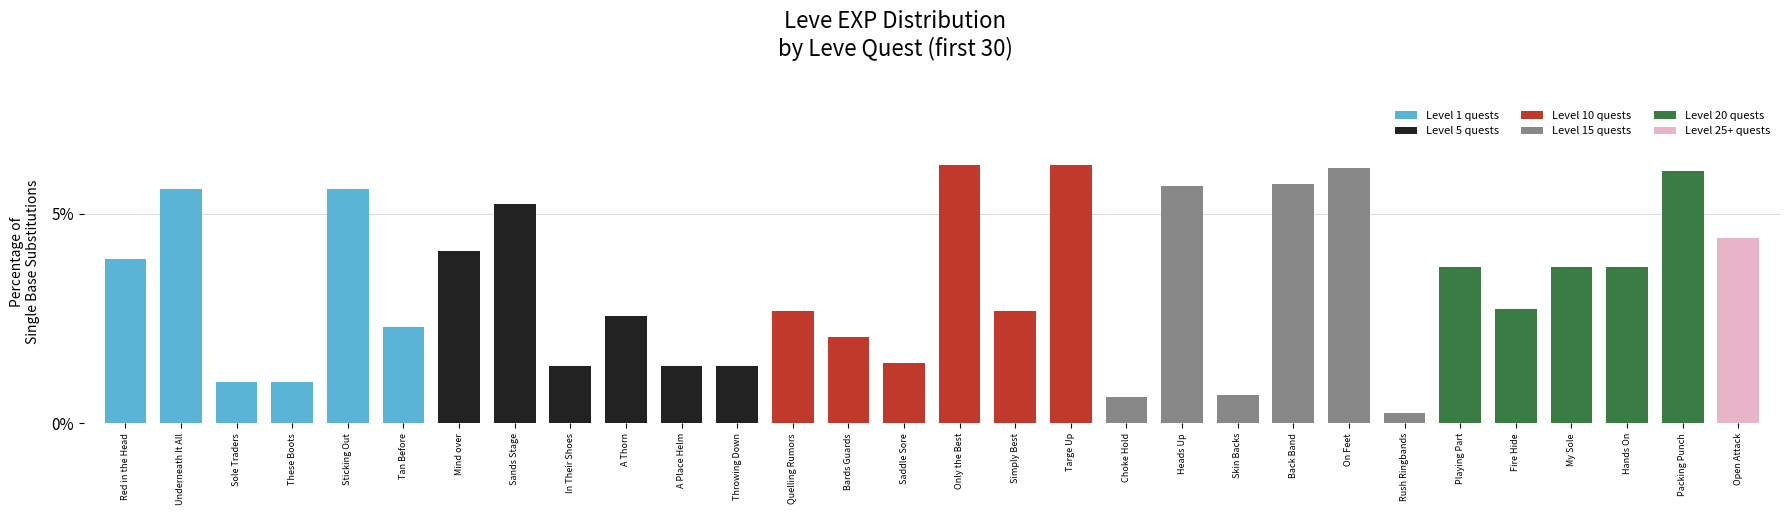

At which label does the data first exceed 3?

Red in the Head